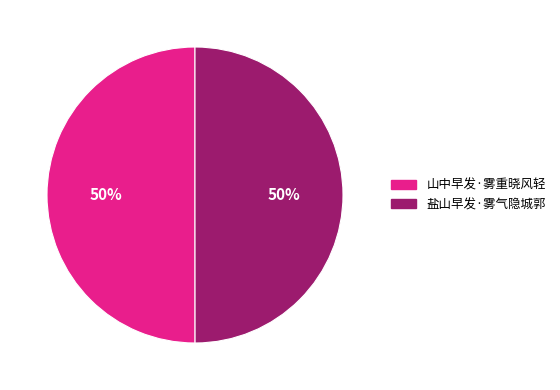

The 山中早发·雾重晓风轻 slice represents 60% of the pie. True or false?

False